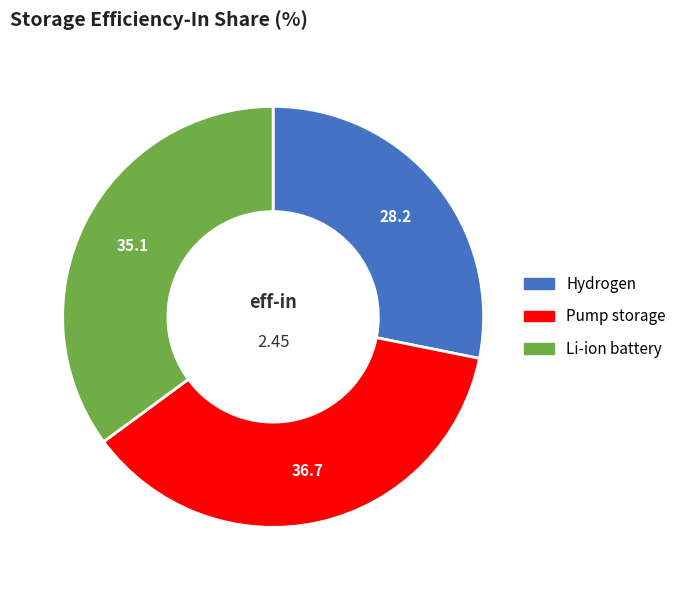

How many slices are in this pie chart?

3